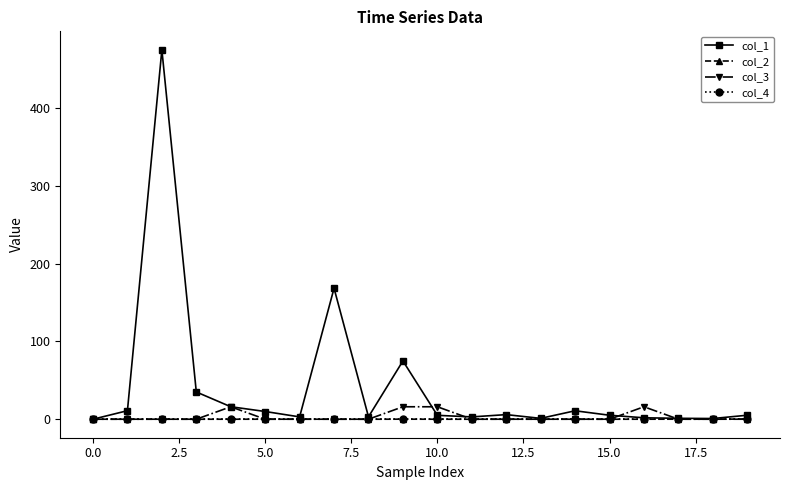

Which series has the largest range (max minus min)?

col_1